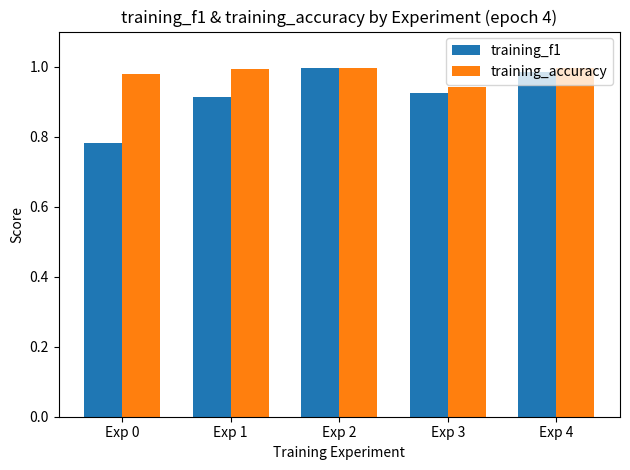

At which label does training_f1 reach its minimum?

Exp 0